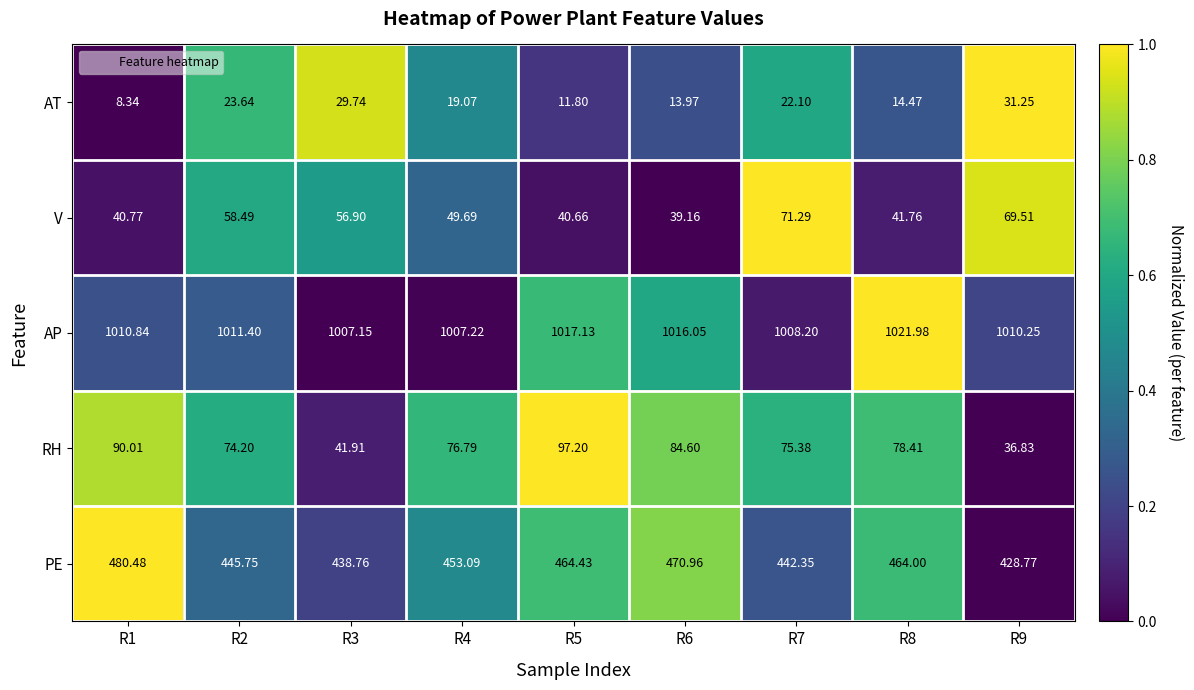

Which series has the widest spread of values?

RH